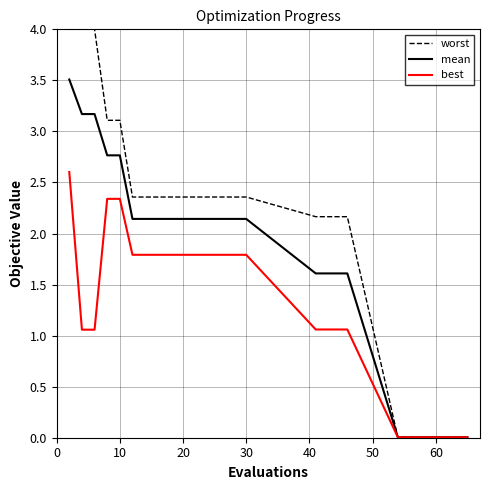

Does the chart have visible grid lines?

Yes